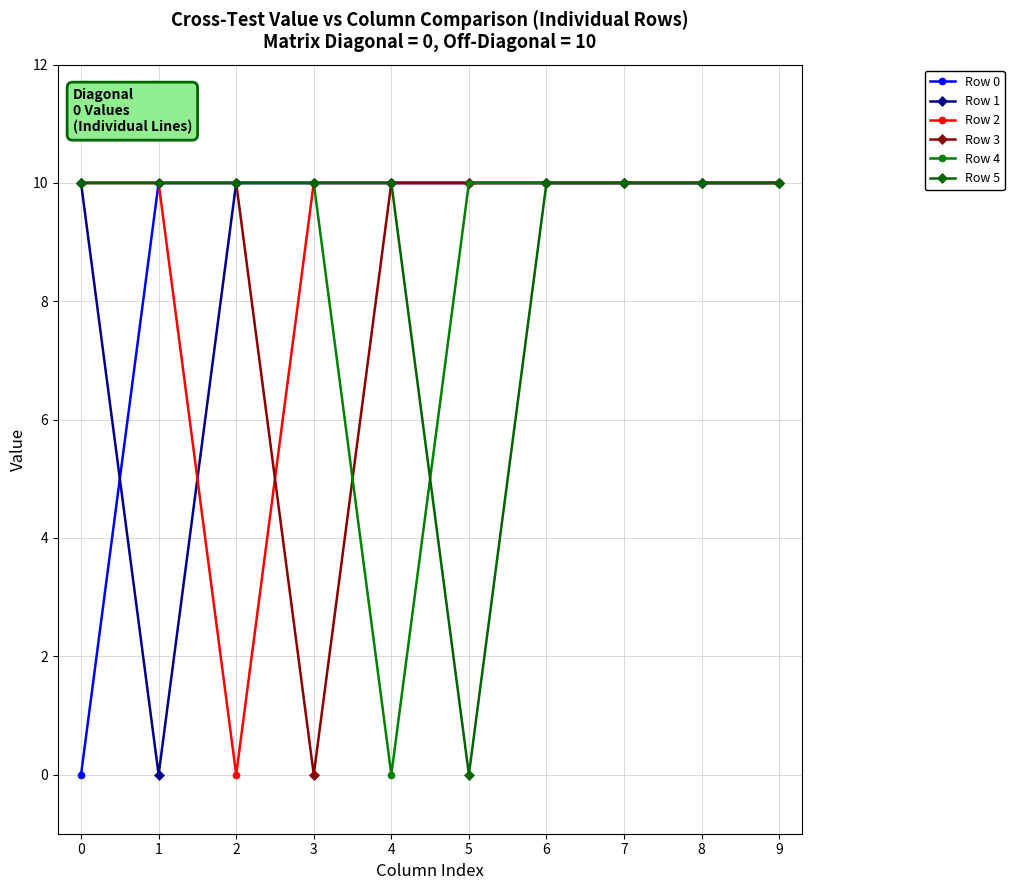

At how many categories does at least one series exceed 9?

10